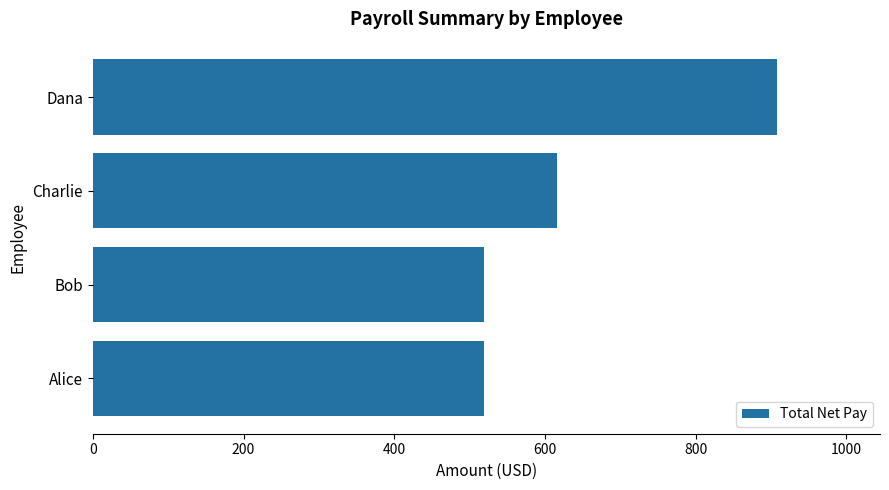

The value at Bob is 764.4. True or false?

False